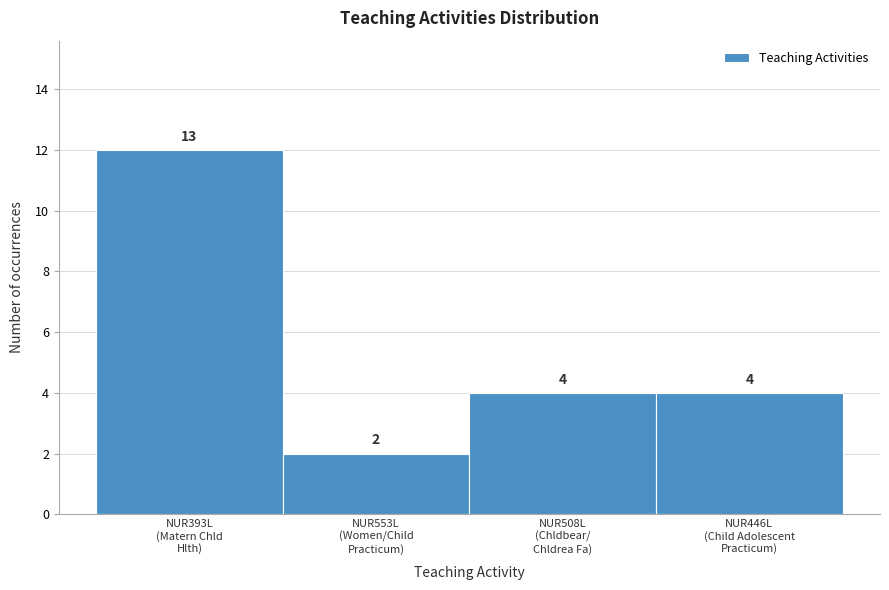

Reading left to right, extract all data points from this chart.

12	2	4	4